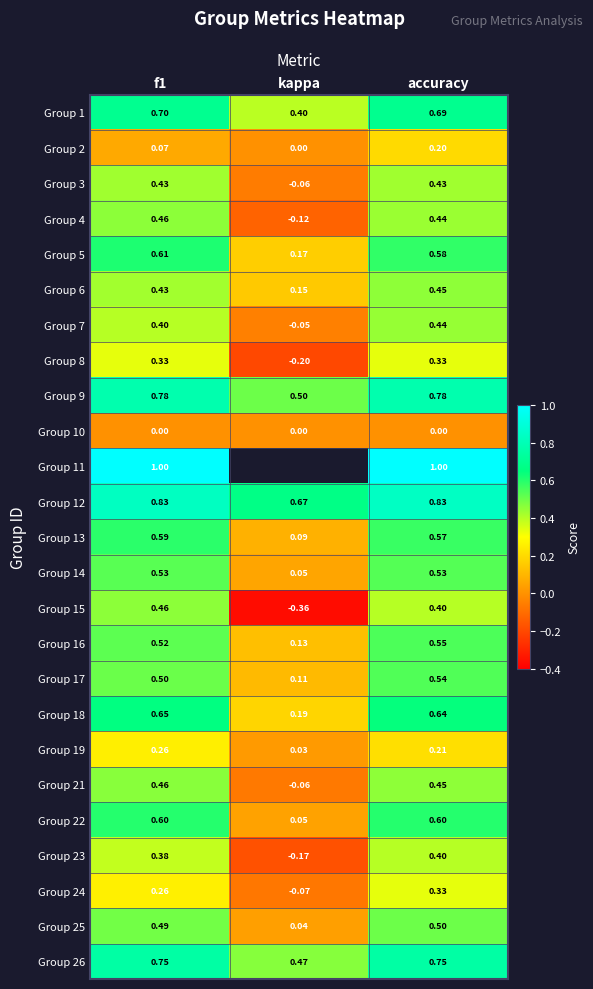

At which label is Group 19 closest to 0?

kappa